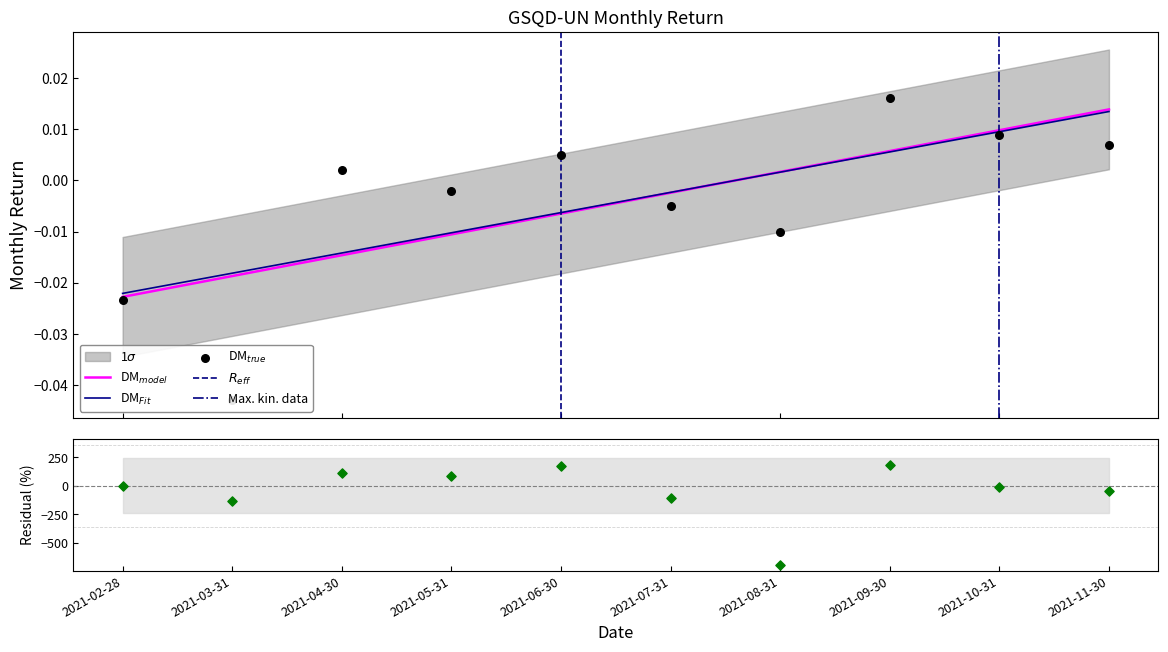

Between 2021-05-31 and 2021-09-30, which is larger?

2021-09-30